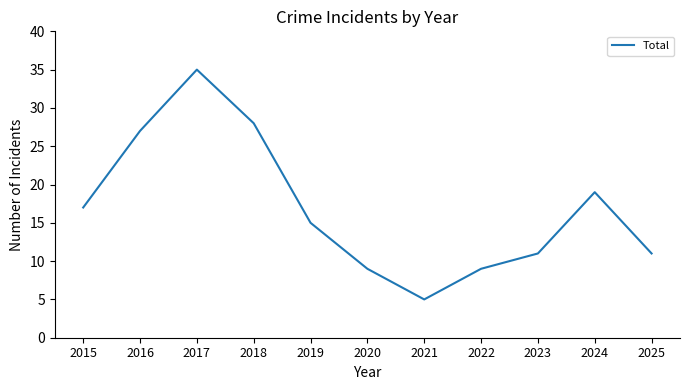

Does the chart have visible grid lines?

No